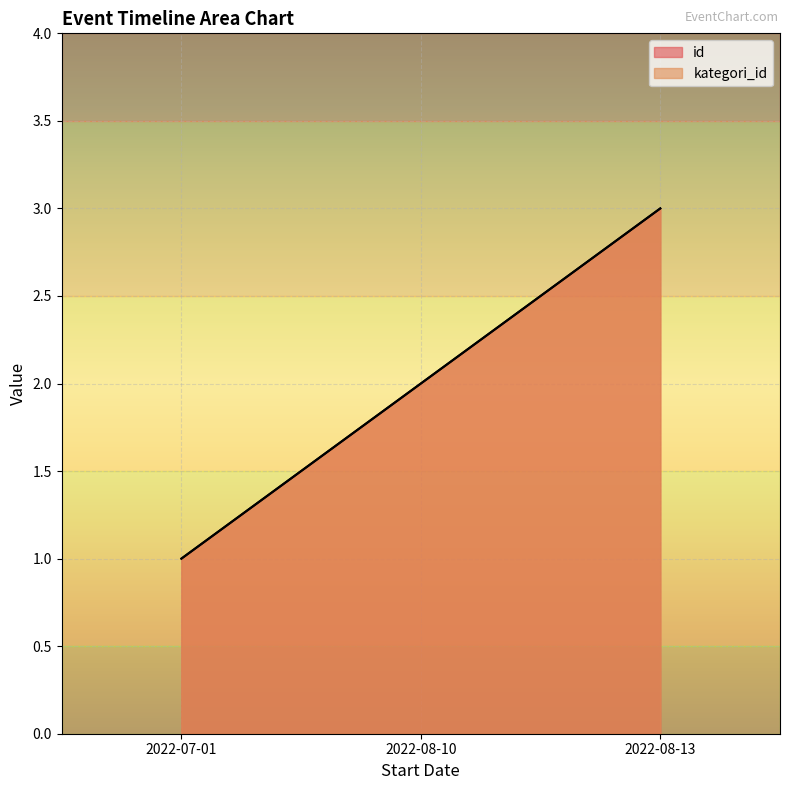

Which series changed the most between 2022-07-01 and 2022-08-10?

id